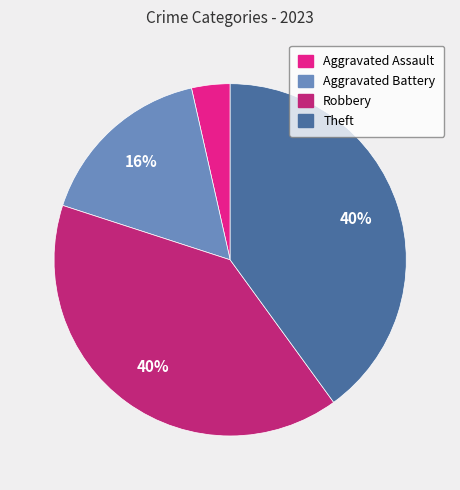

To the nearest percent, what is the combined percentage of Aggravated Battery and Aggravated Assault?

20%